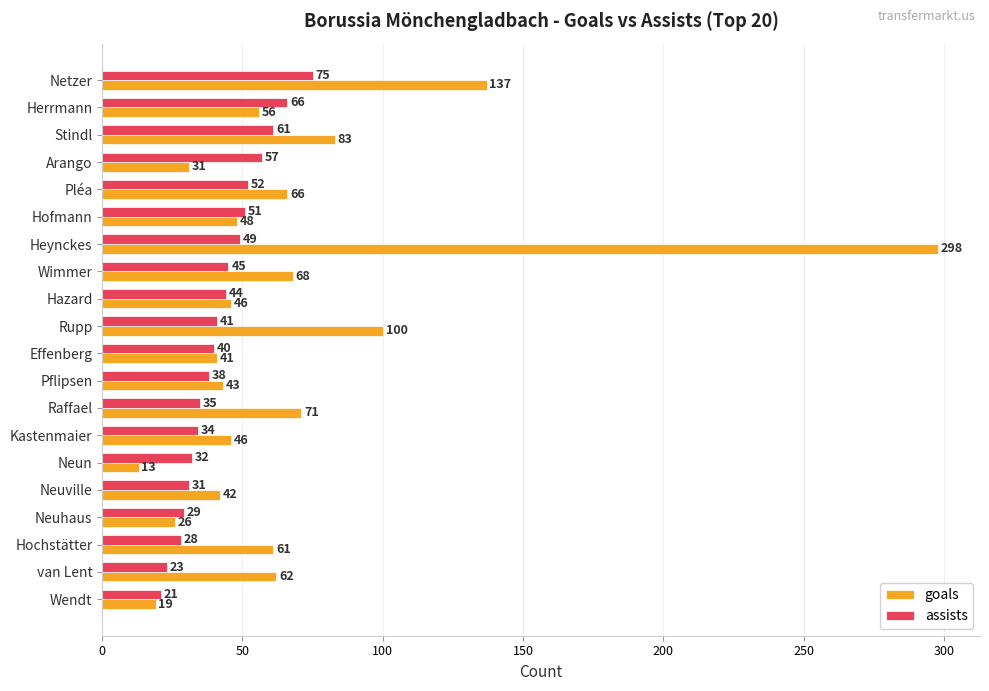

Read the goals value at Netzer.

137